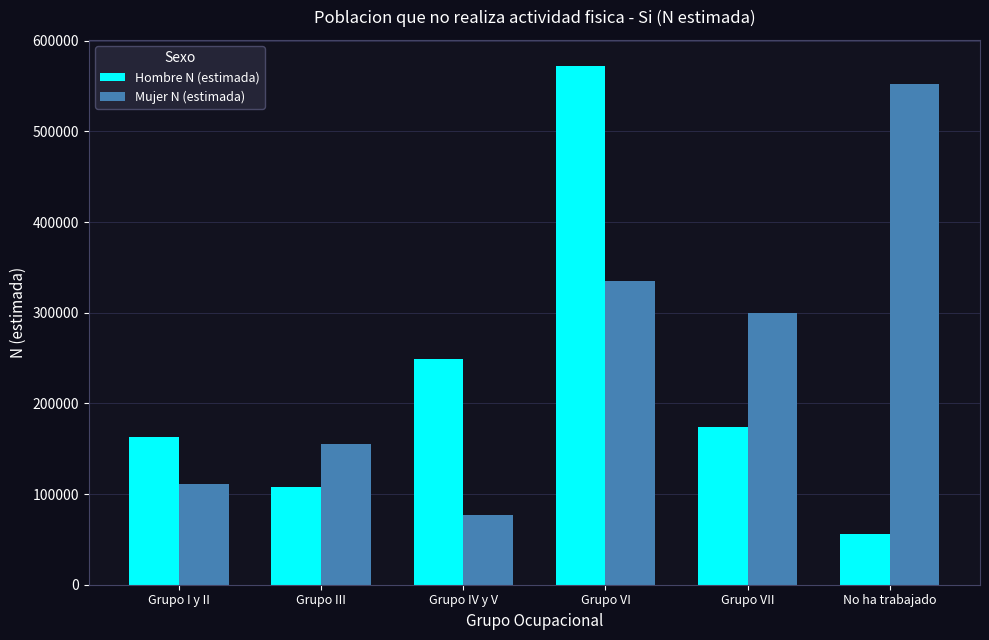

Is the value of Mujer N (estimada) at Grupo III greater than the value of Hombre N (estimada) at Grupo III?

Yes